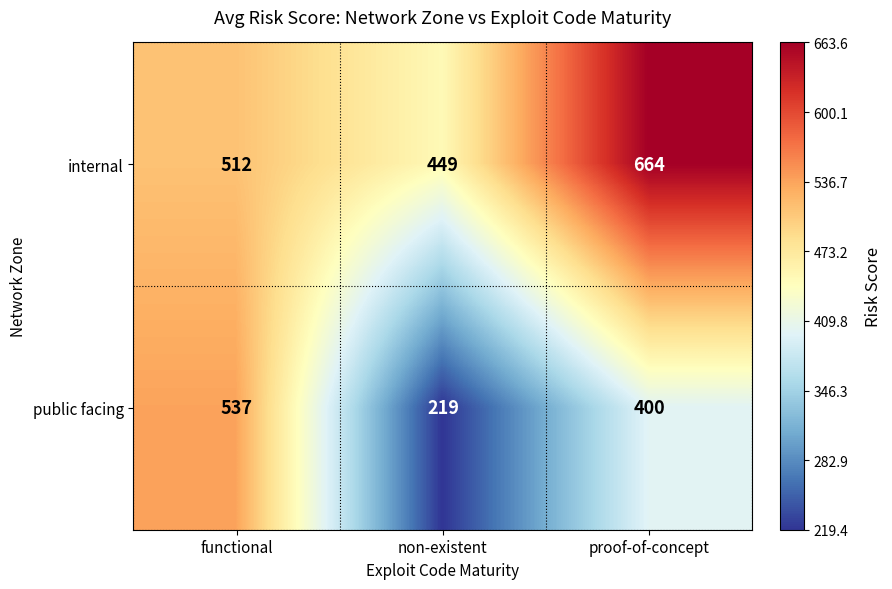

True or false: public facing has a value of 563 at proof-of-concept.

False